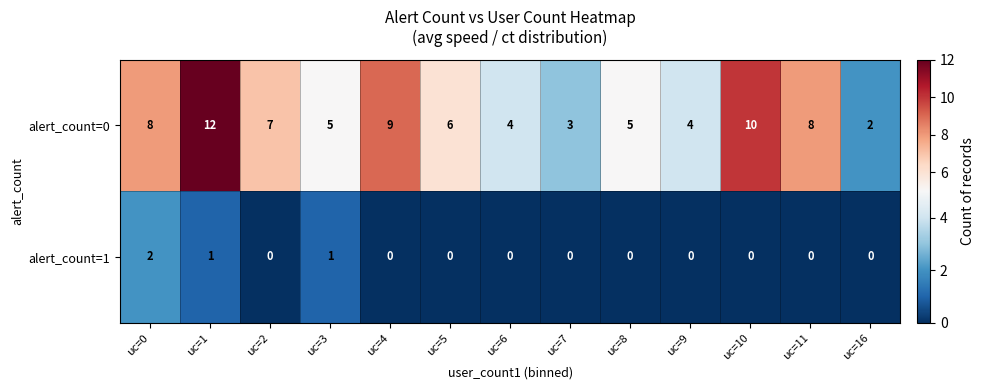

Rank the series at uc=4 from highest to lowest value.

alert_count=0, alert_count=1